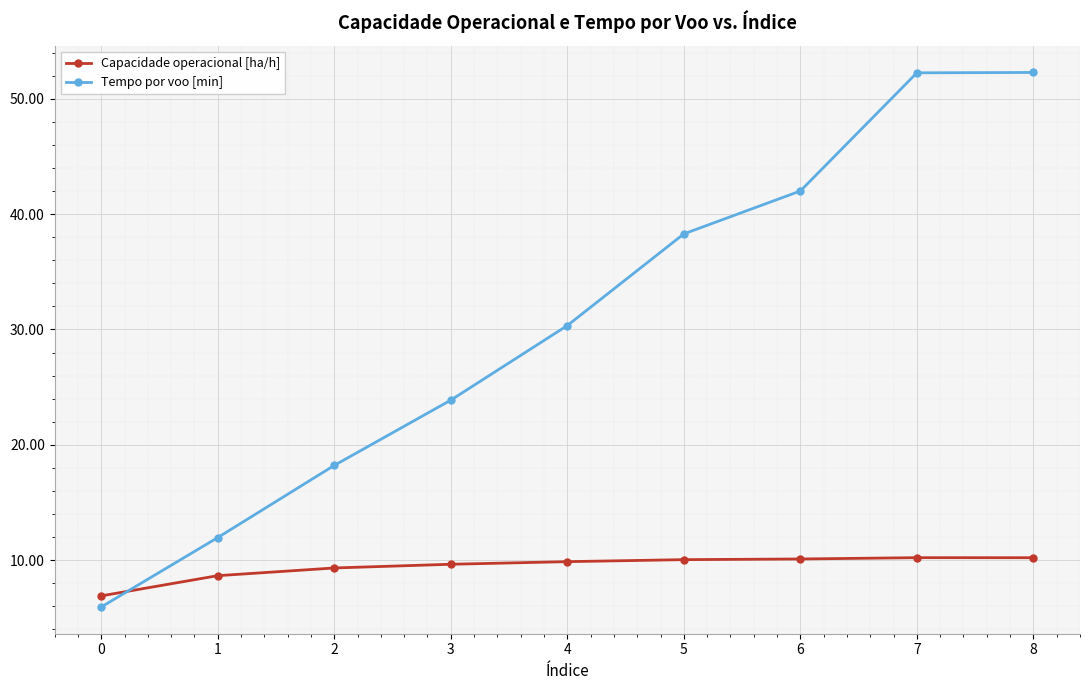

What is the maximum value shown in the chart?

52.3